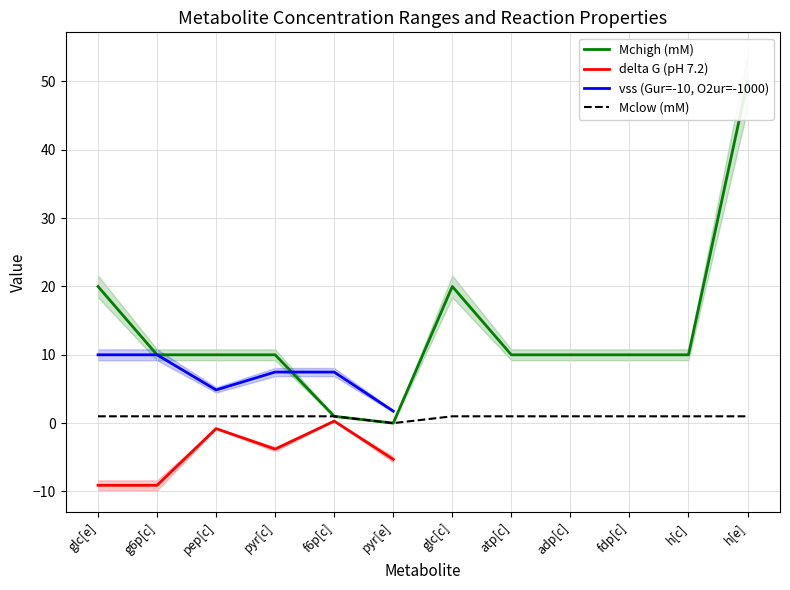

At which category is the sum across all series the highest?

glc[e]